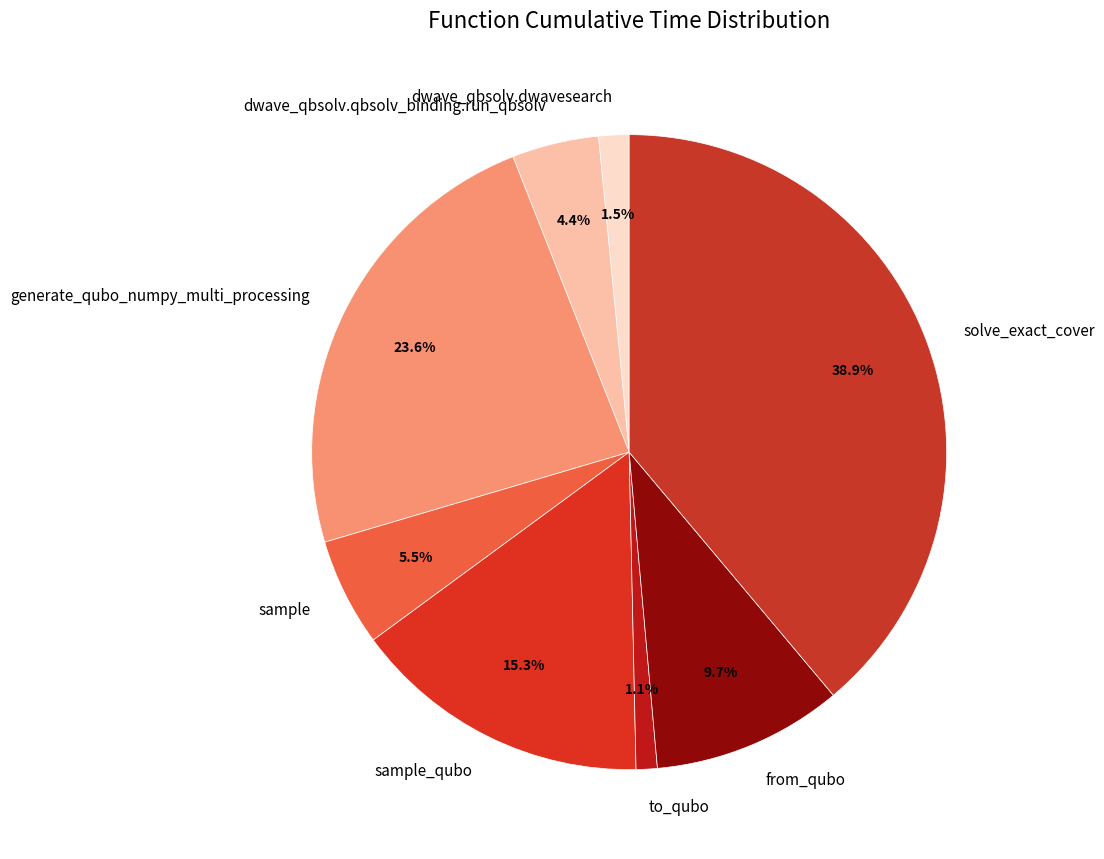

To the nearest percent, what is the combined percentage of solve_exact_cover and to_qubo?

40%